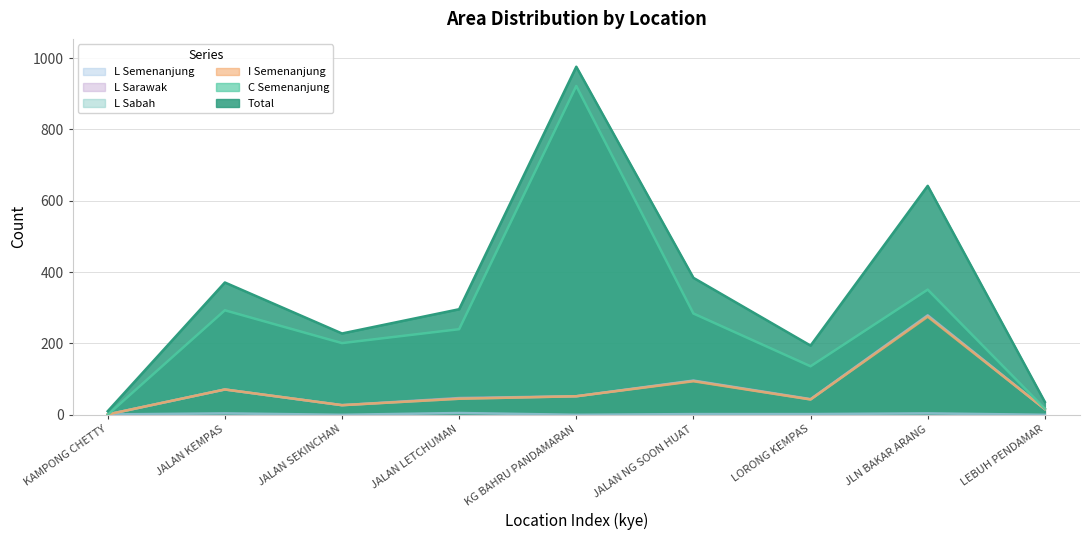

Which series has the largest total across all categories?

Total